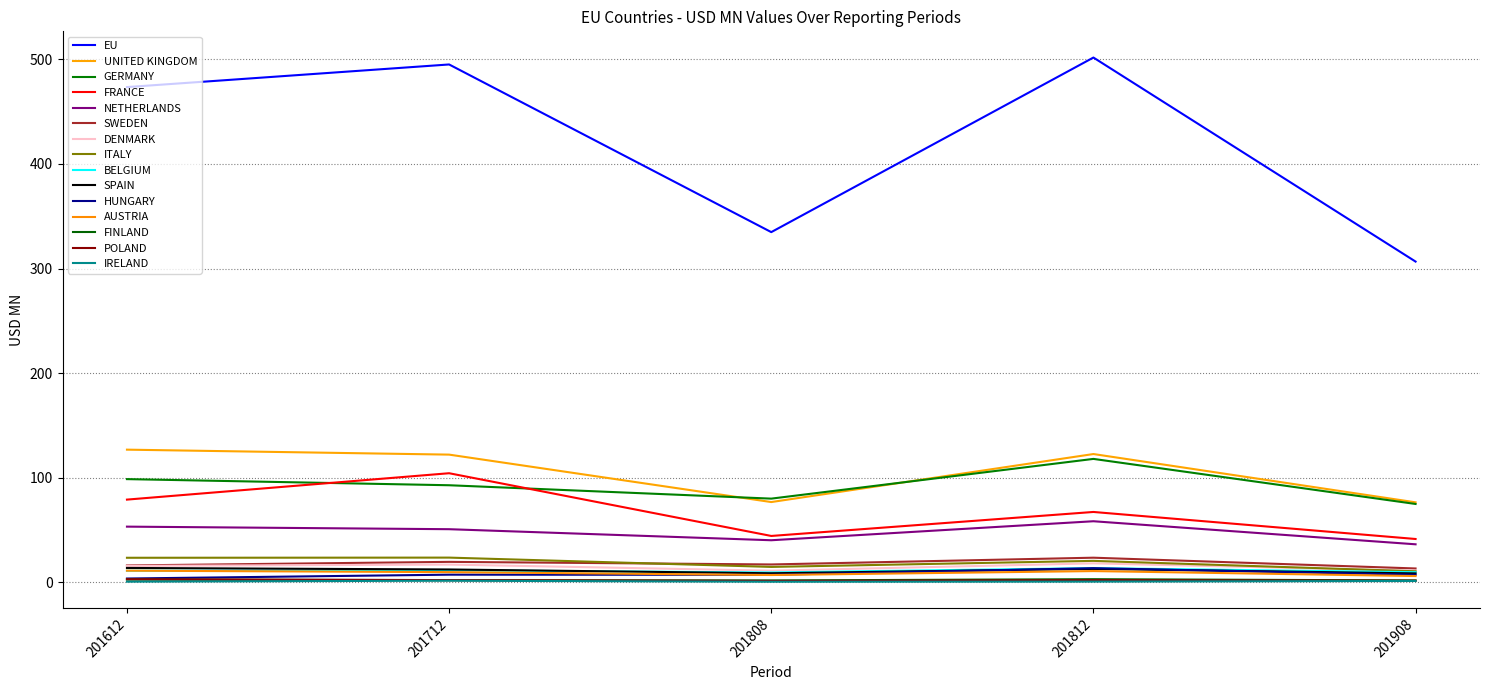

Does the chart display data point markers on the line(s)?

No